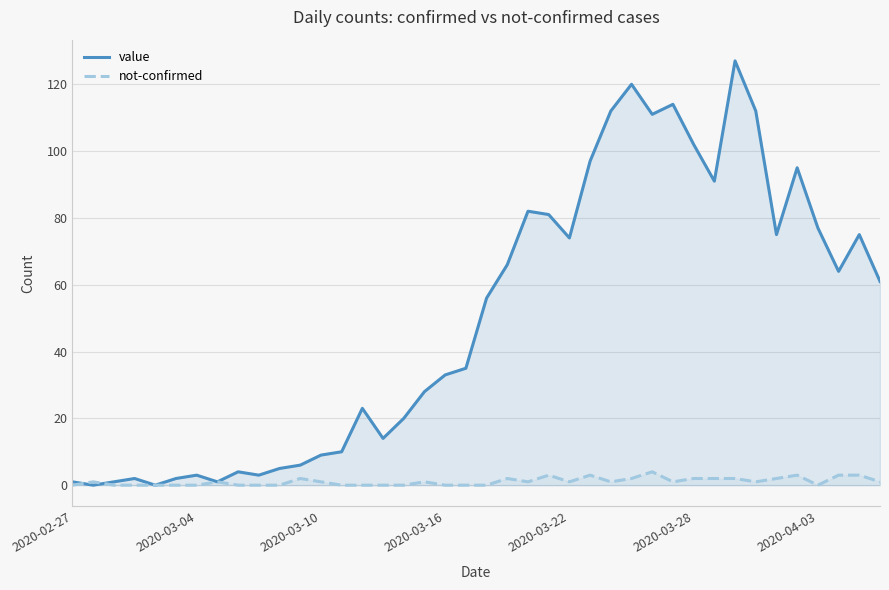

The value of not-confirmed at 31 is 3. True or false?

False